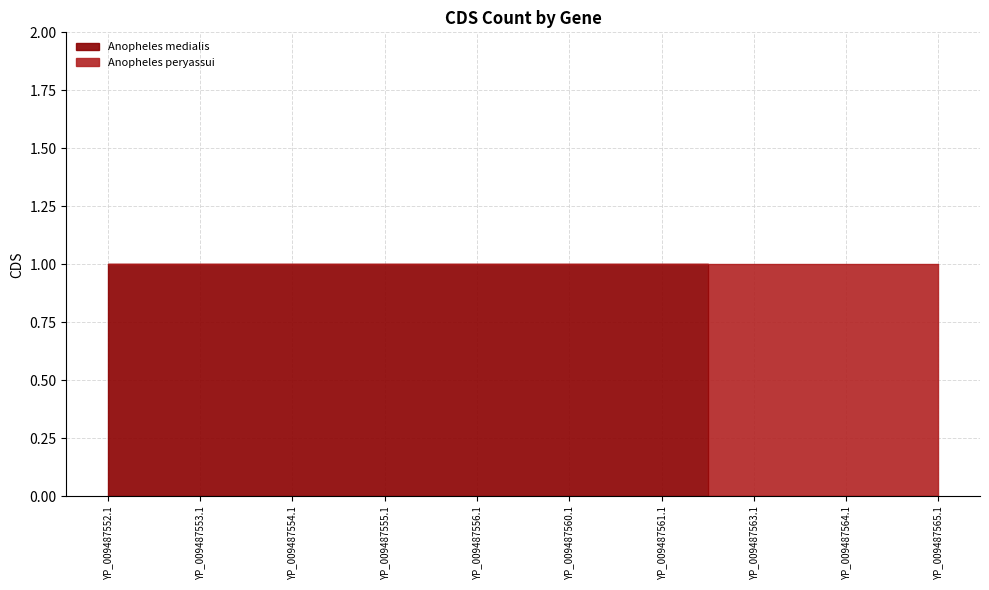

Which category has the highest value across all series?

YP_009487552.1